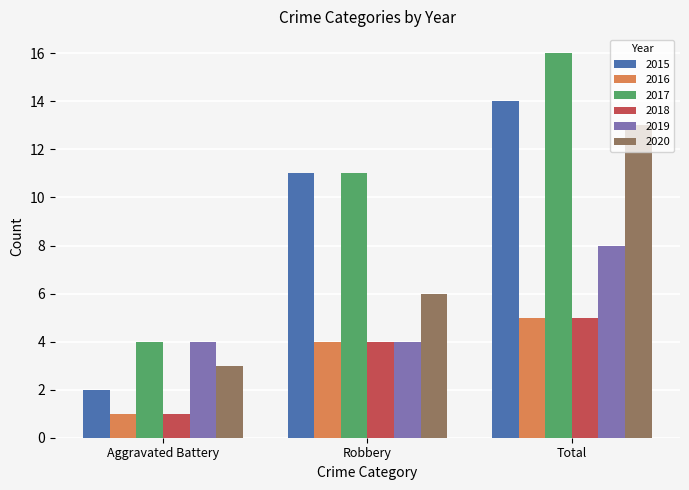

What is the difference between the highest and lowest values at Total?

11